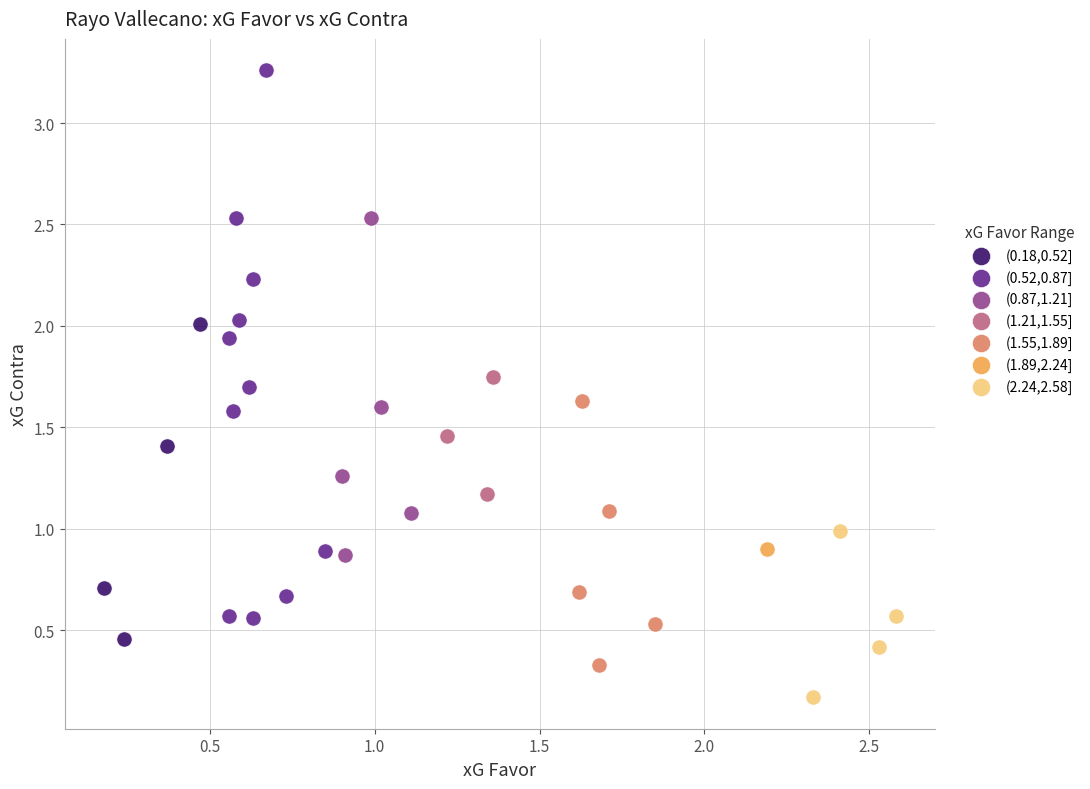

Which series reaches the minimum Y coordinate?

(2.24,2.58]